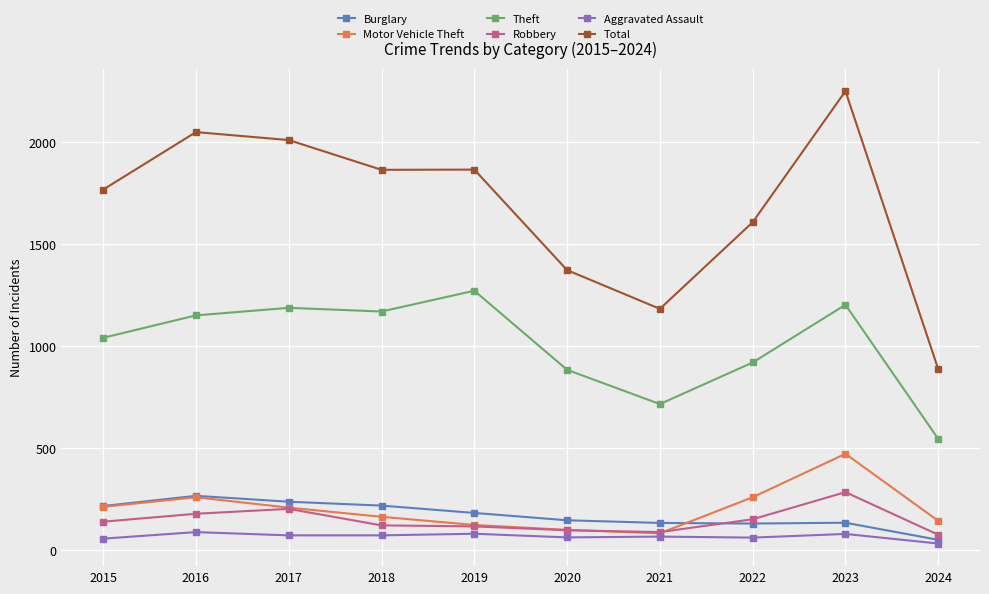

How many data points in Total are less than 1865?

5